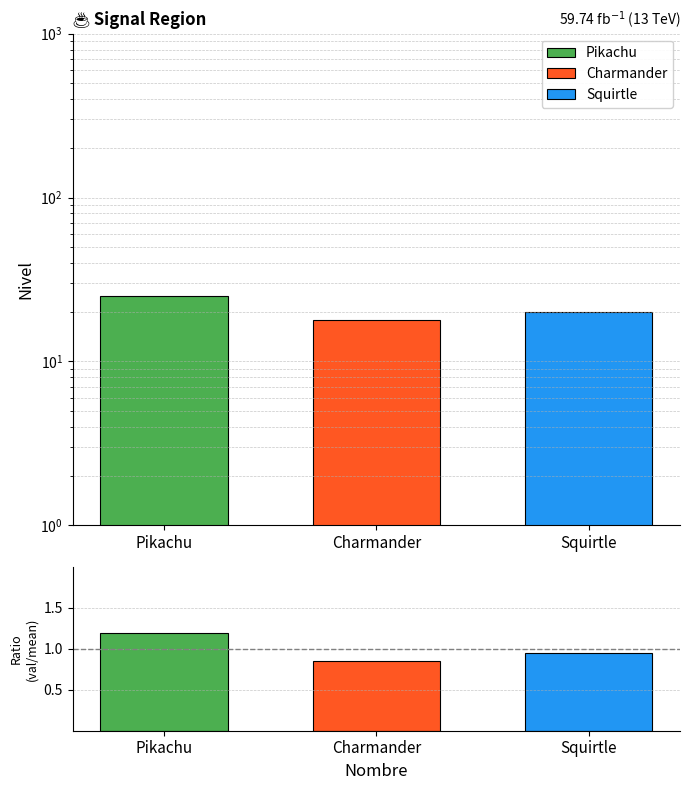

Reading left to right, transcribe all the data shown in this chart.

Nivel: Pikachu=25.0	Charmander=18.0	Squirtle=20.0
Nivel ratio: Pikachu=1.2	Charmander=0.9	Squirtle=1.0